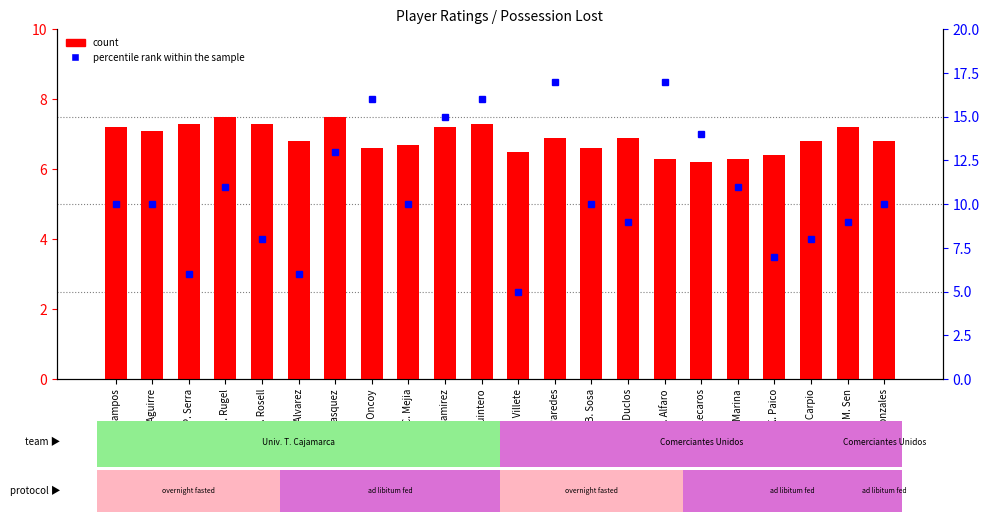

What is the value of the percentile rank within the sample bar at the 22nd from the left?

10.0